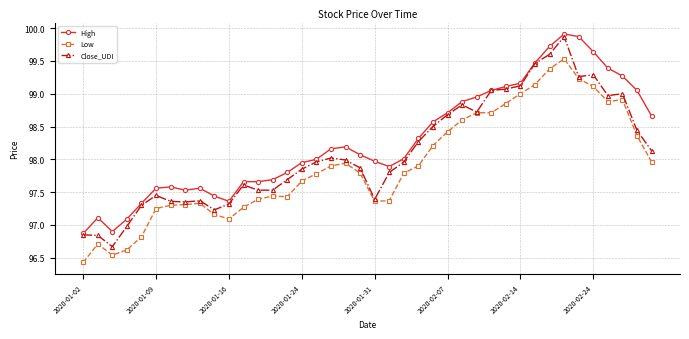

What is the maximum value shown in the chart?

99.9